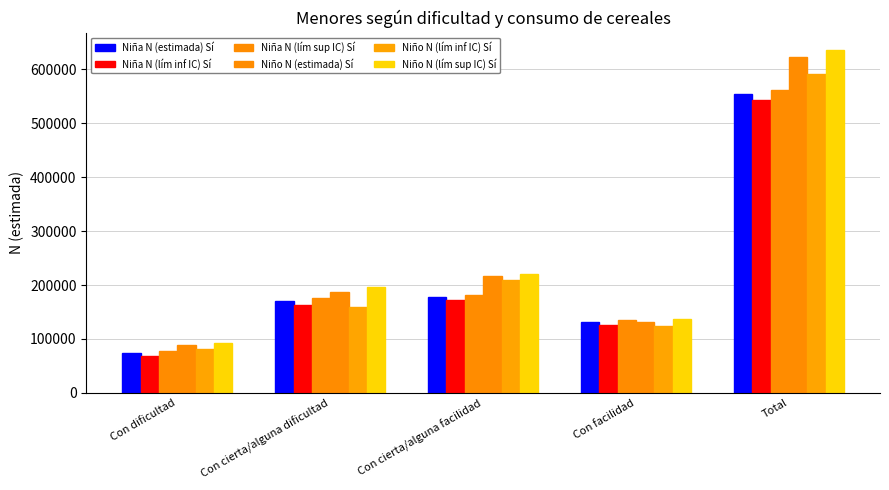

How many bars are there in total?

30